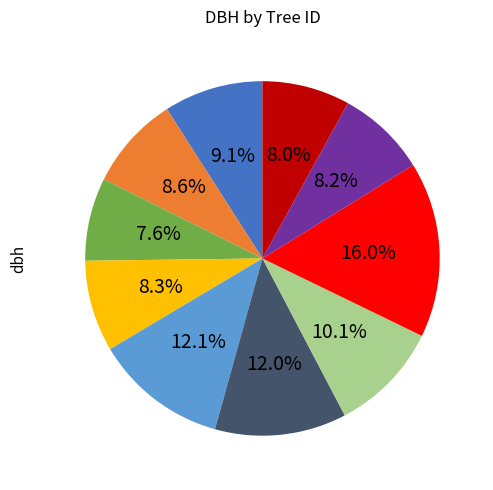

Does any single category account for the majority?

No